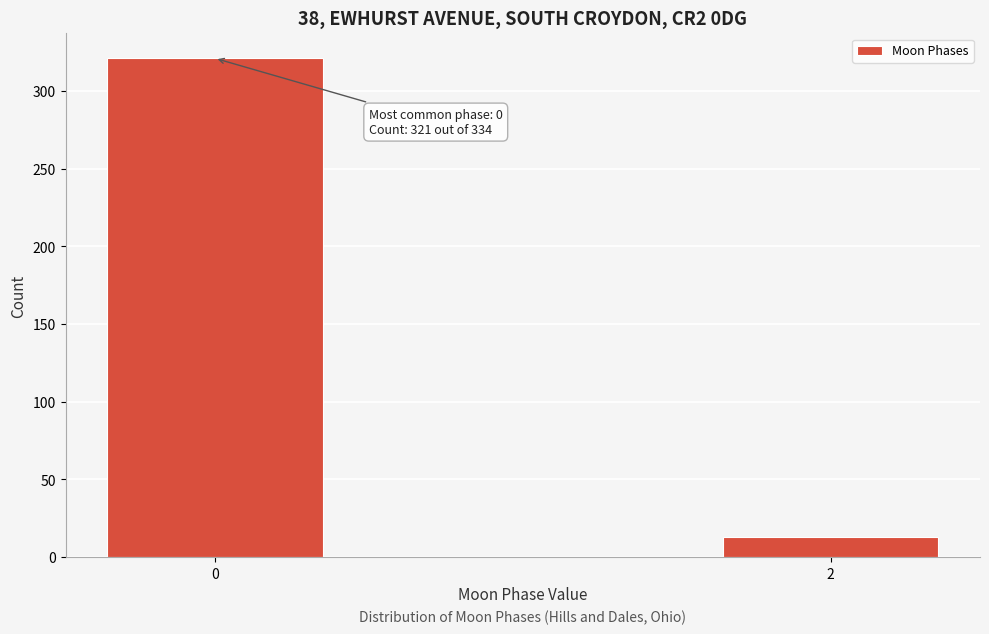

Reading right to left, transcribe all the data shown in this chart.

13	321